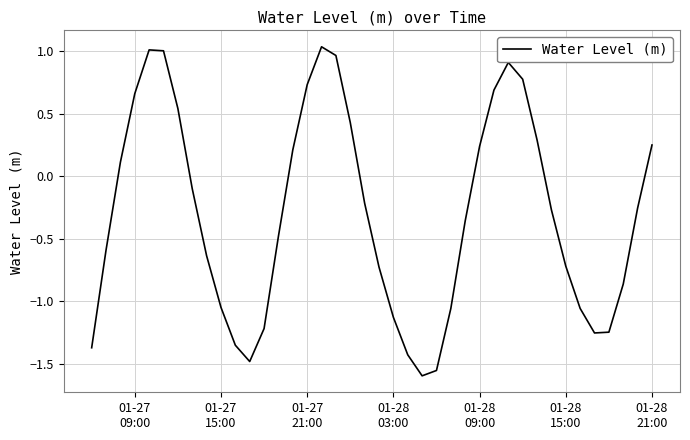

Does the chart display data point markers on the line(s)?

No